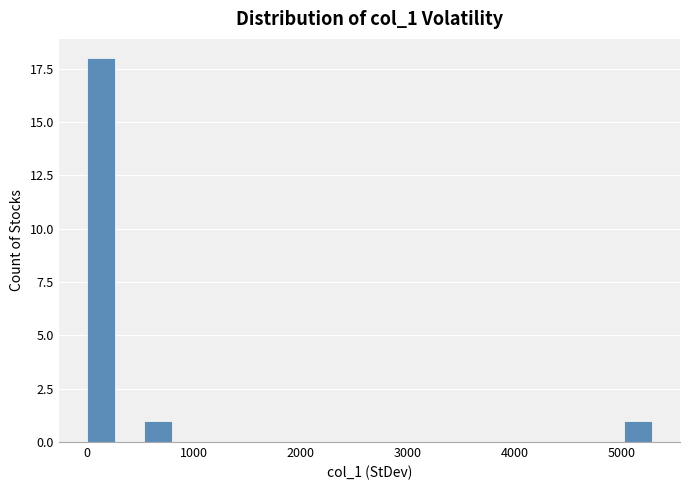

Read against the x-axis, roughly where is the centre of the tallest bar?

100